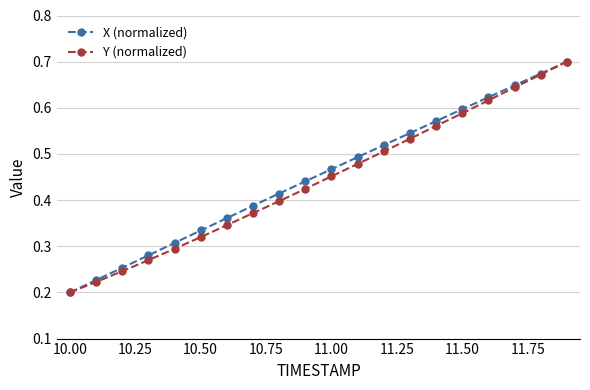

At how many categories does at least one series exceed 0?

20